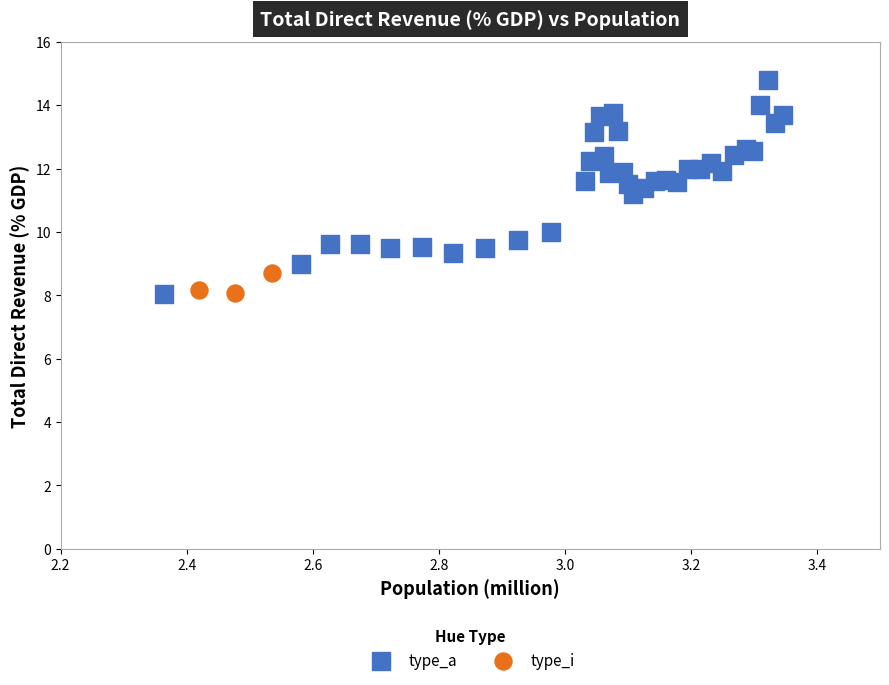

Which series has the largest Y range (max minus min)?

type_a